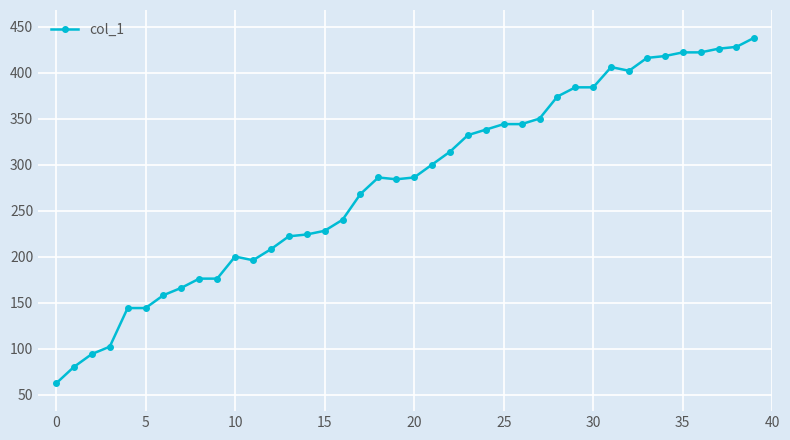

Is this an area chart (filled region under the line)?

No